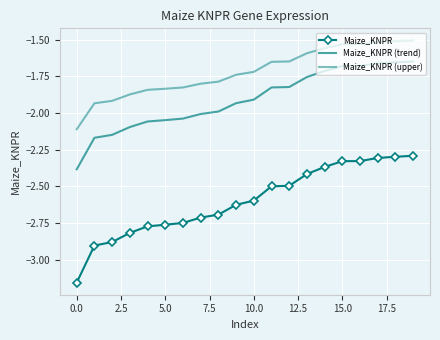

Reading left to right, what are all the values shown in this chart?

Maize_KNPR: -3.2	-2.9	-2.9	-2.8	-2.8	-2.8	-2.7	-2.7	-2.7	-2.6	-2.6	-2.5	-2.5	-2.4	-2.4	-2.3	-2.3	-2.3	-2.3	-2.3
Maize_KNPR (trend): -2.4	-2.2	-2.1	-2.1	-2.1	-2.0	-2.0	-2.0	-2.0	-1.9	-1.9	-1.8	-1.8	-1.8	-1.7	-1.7	-1.7	-1.7	-1.7	-1.6
Maize_KNPR (upper): -2.1	-1.9	-1.9	-1.9	-1.8	-1.8	-1.8	-1.8	-1.8	-1.7	-1.7	-1.6	-1.6	-1.6	-1.6	-1.5	-1.5	-1.5	-1.5	-1.5